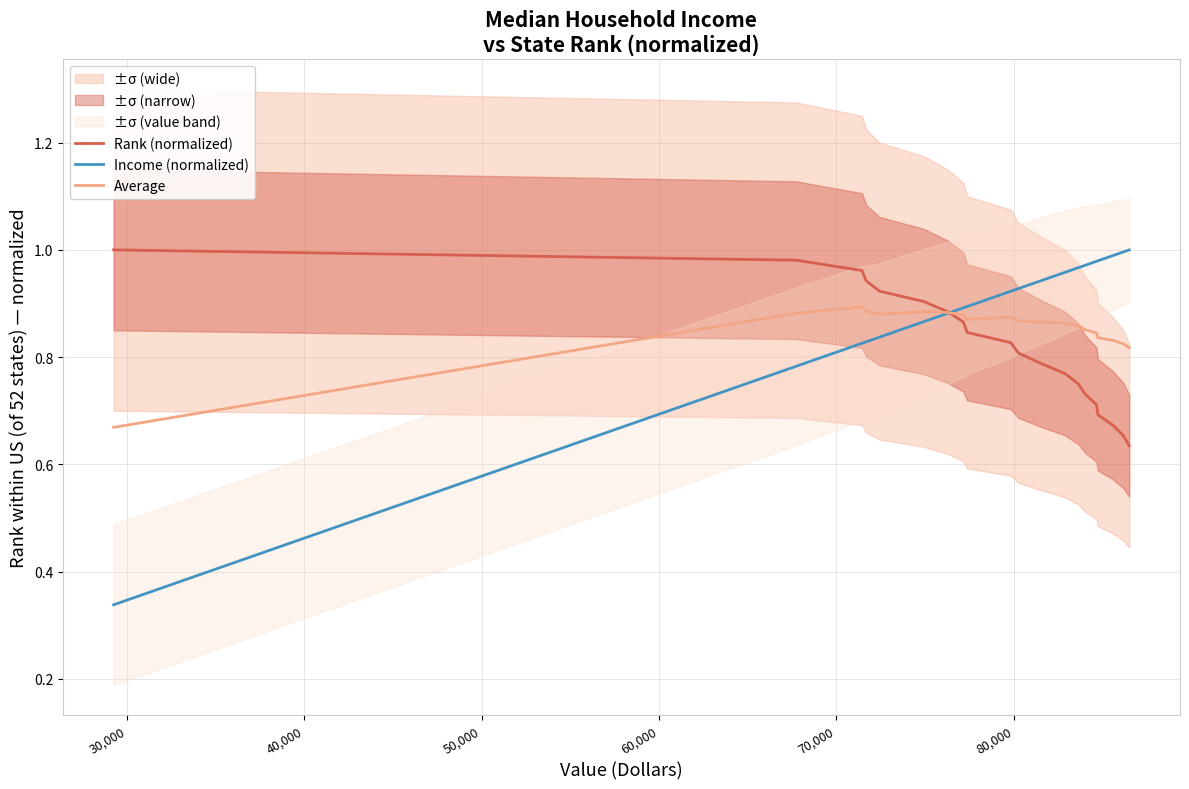

What are all the series names shown in the legend?

Rank (normalized), Income (normalized), Average